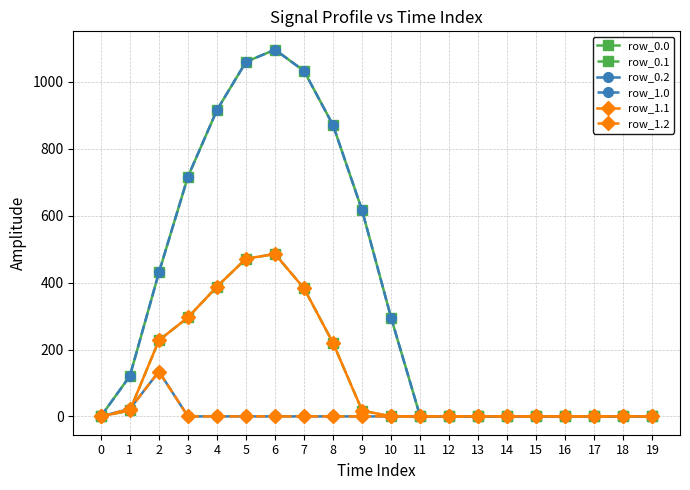

Is it true that row_0.1 equals 305.8 at 16?

False